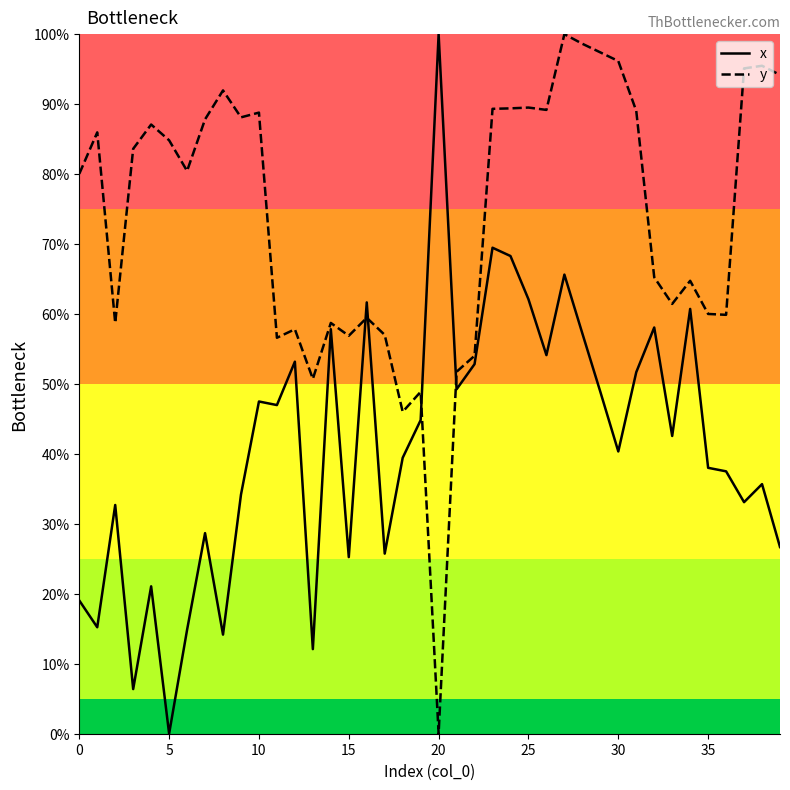

What is the maximum value shown in the chart?

100.0